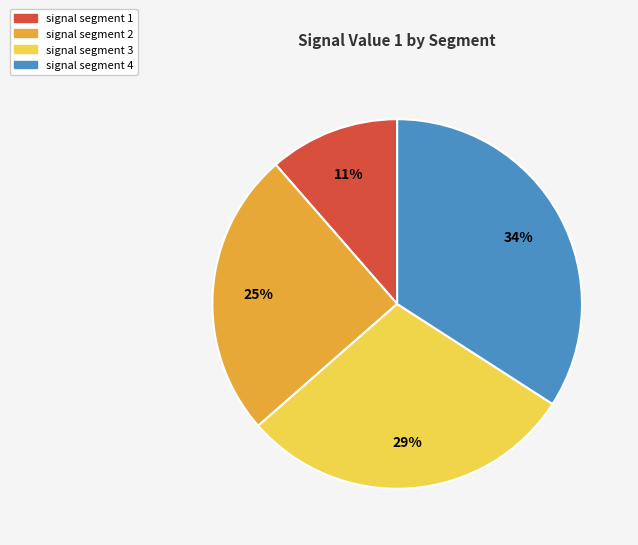

To the nearest percent, what is the difference between the largest and smallest slice percentages?

23%